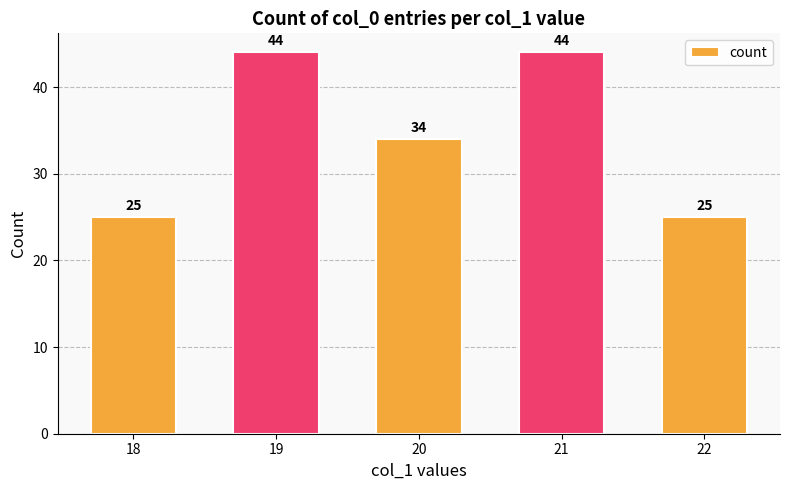

What is the maximum value shown in the chart?

44